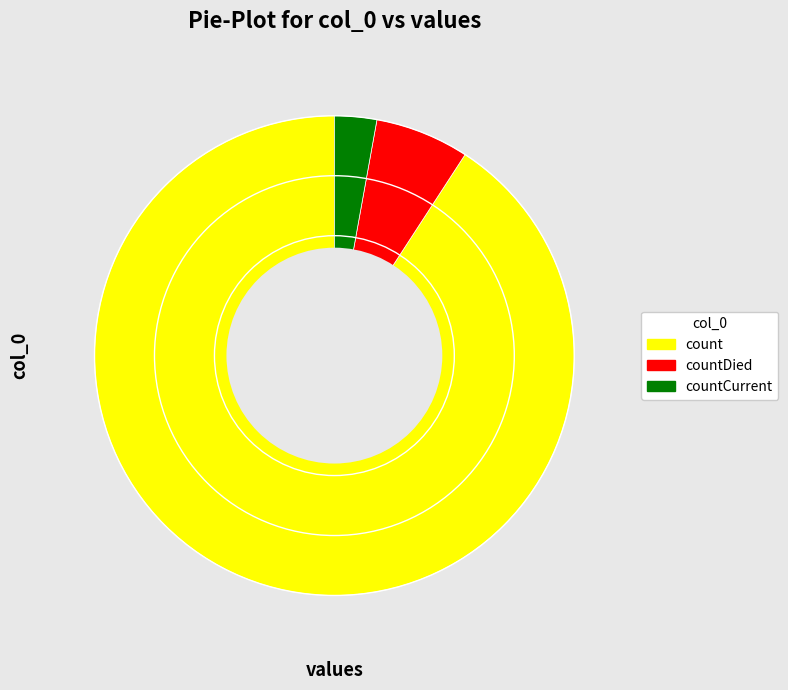

Combined, do count and countCurrent account for over 50%?

Yes